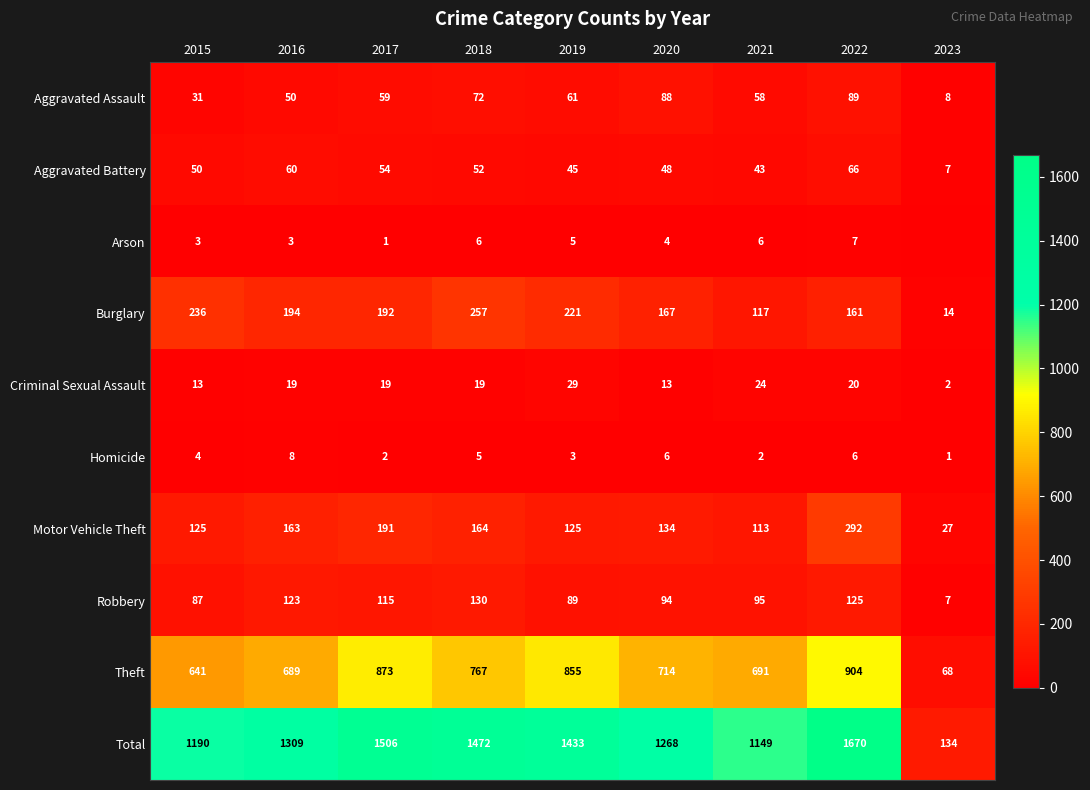

What is the spread (max minus min) of values at 2022?

1664